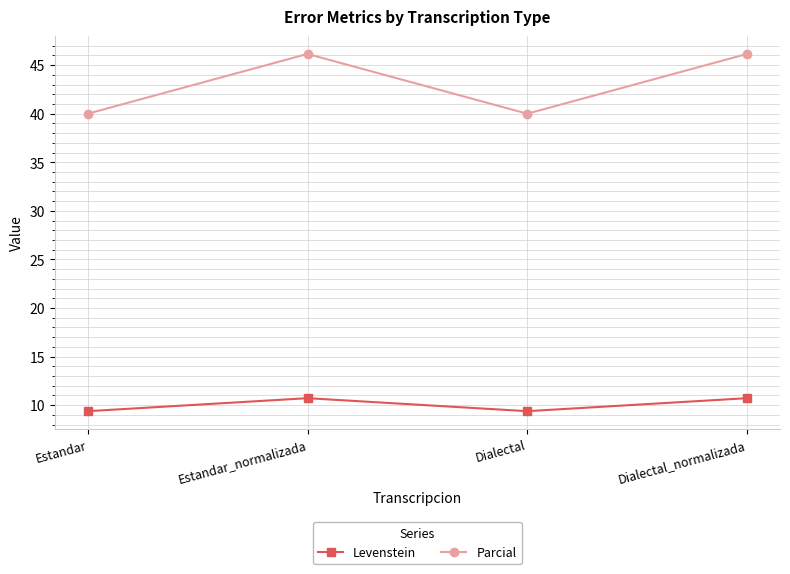

True or false: Levenstein and Parcial cross at least once.

False